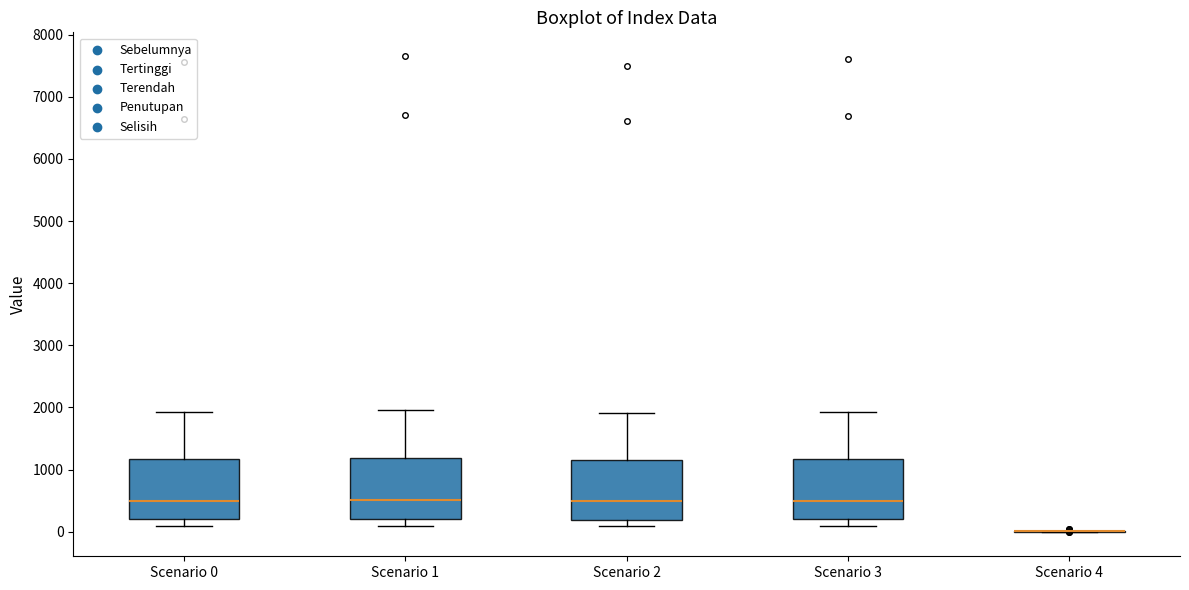

Reading left to right, transcribe this box plot: for each box, give where its median line is, the range the box spans, and where its two whiskers end, as read against the y-axis. The values are not printed on the chart, so give them approximately, as read against the axis.

Scenario 0: median 500, box 200 to 1200, whiskers 100 to 1900
Scenario 1: median 500, box 200 to 1200, whiskers 100 to 2000
Scenario 2: median 500, box 200 to 1200, whiskers 100 to 1900
Scenario 3: median 500, box 200 to 1200, whiskers 100 to 1900
Scenario 4: box collapsed to a line at 0, whiskers 0 to 0